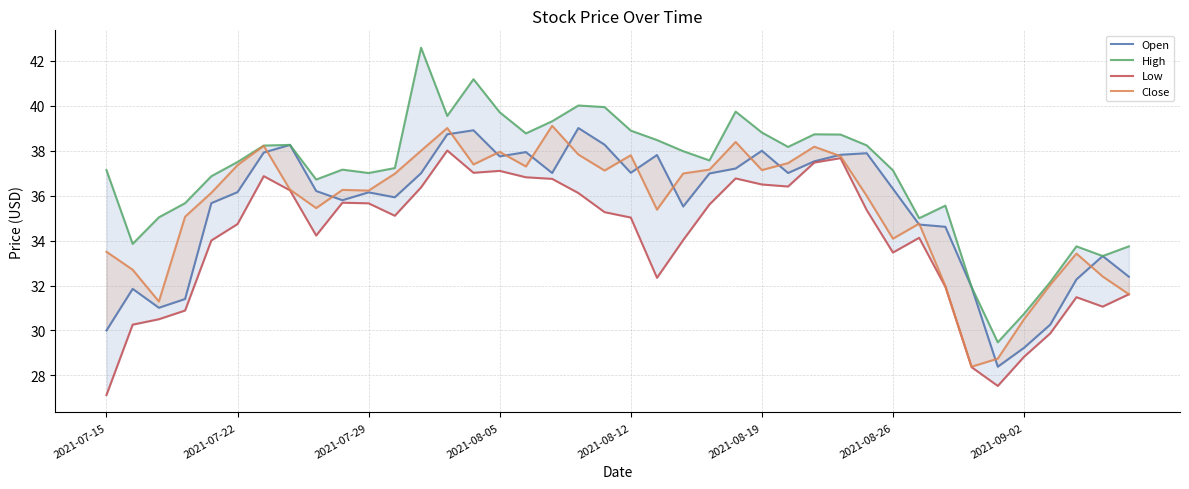

What is the sum of the High values at 22 and 9?

75.1